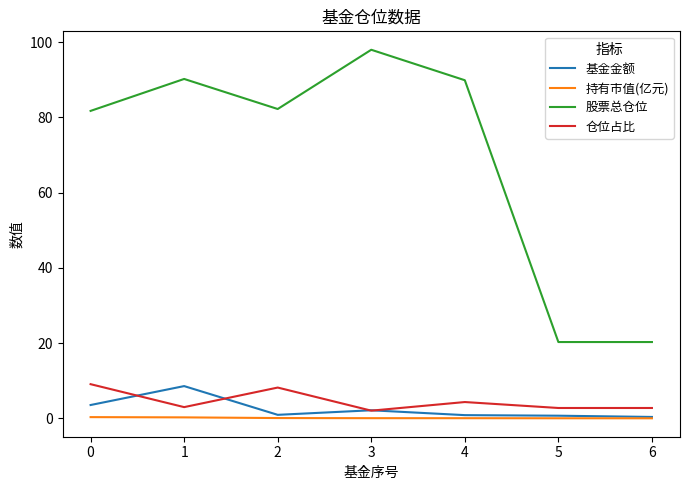

How many distinct data groups are displayed?

4